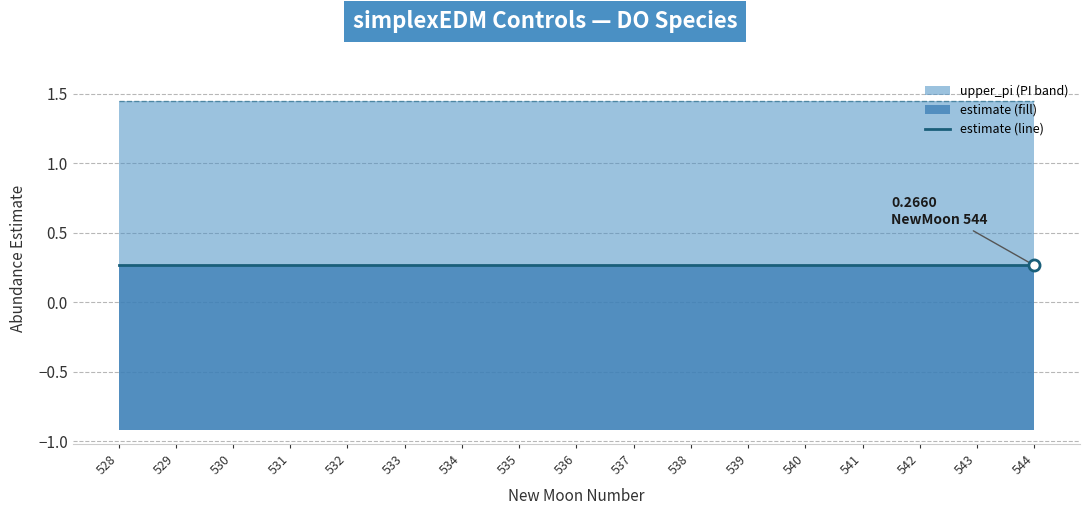

True or false: estimate_line and upper_pi_line intersect in this chart.

False